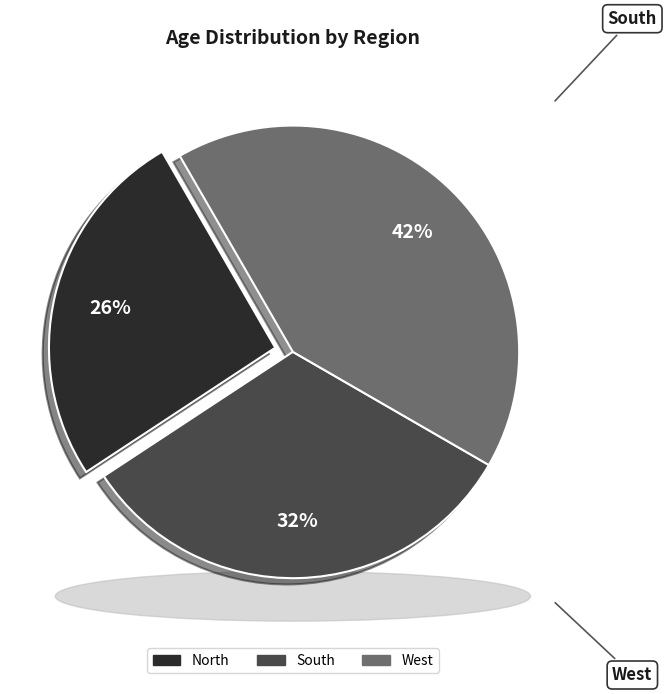

How many segments does this pie chart have?

3